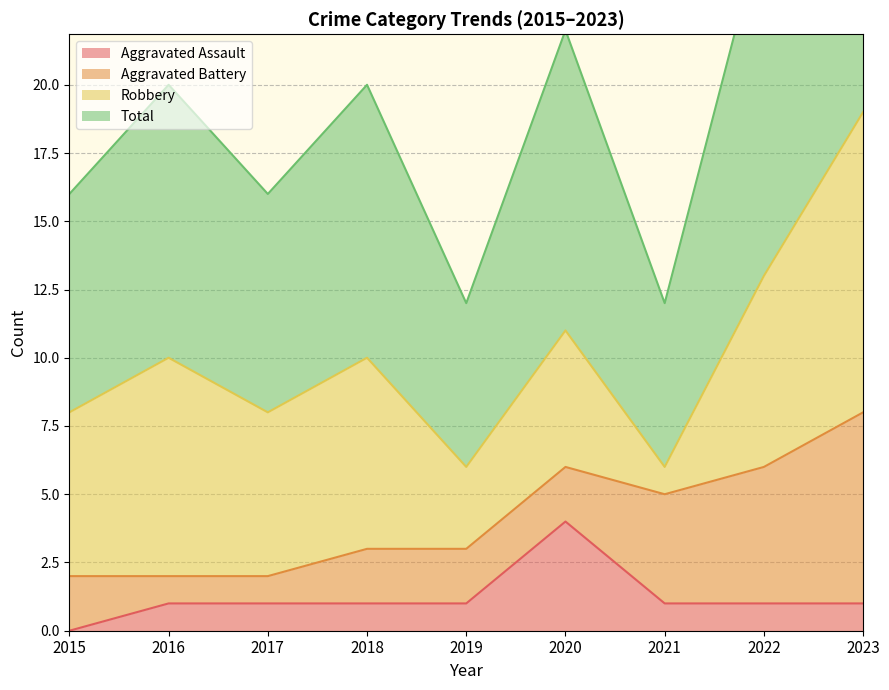

At which label does Aggravated Assault reach its peak?

2020